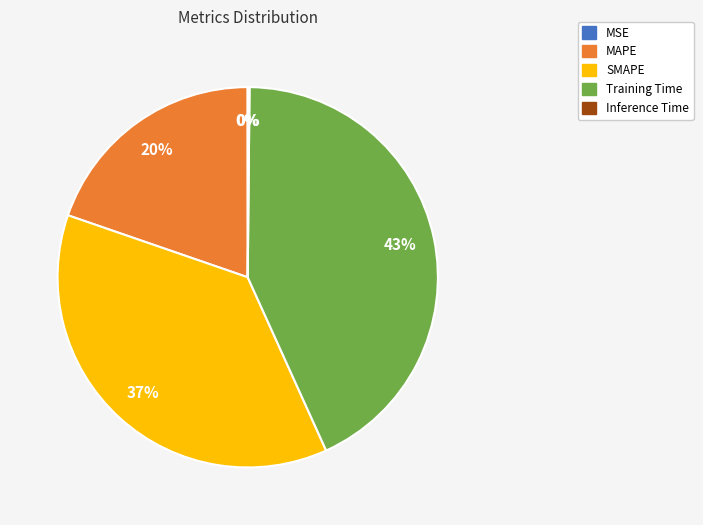

Is it true that MAPE is 20% of the pie?

True